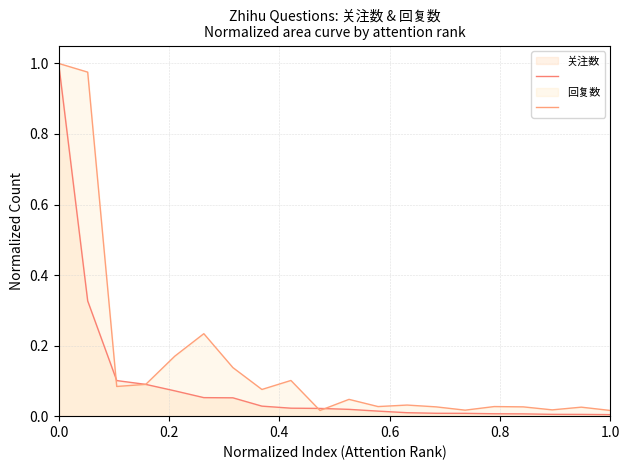

At how many categories does at least one series exceed 0?

20